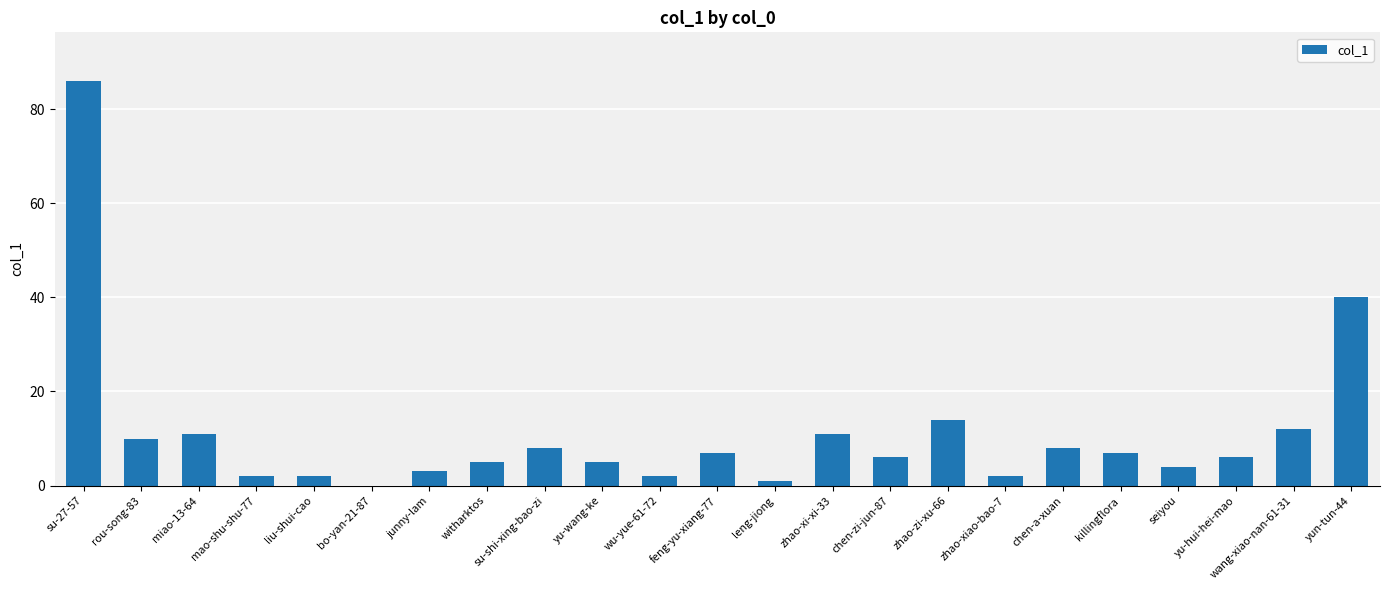

What is the sum of the values at chen-zi-jun-87 and zhao-xi-xi-33?

17